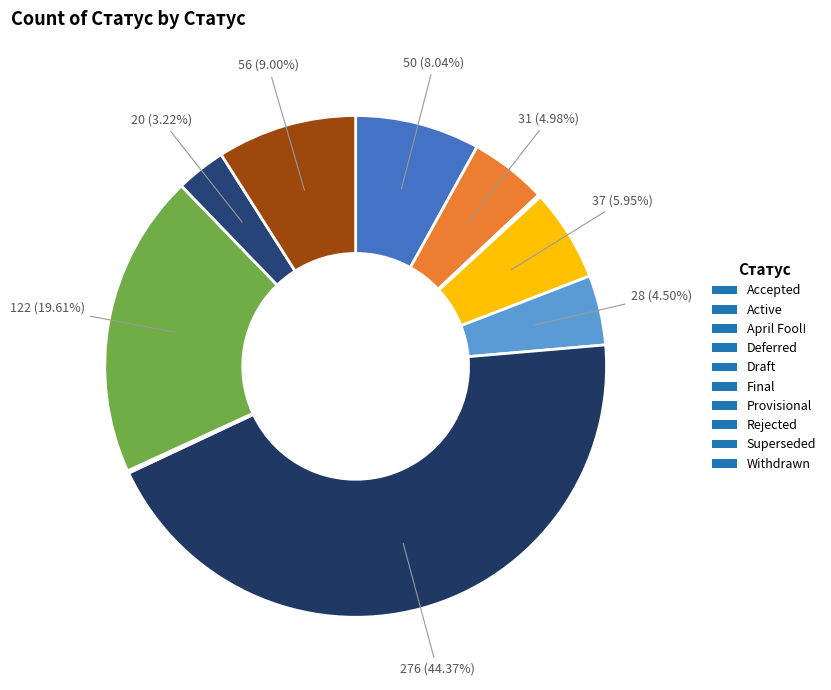

Is the sum of Provisional and Rejected greater than half?

No